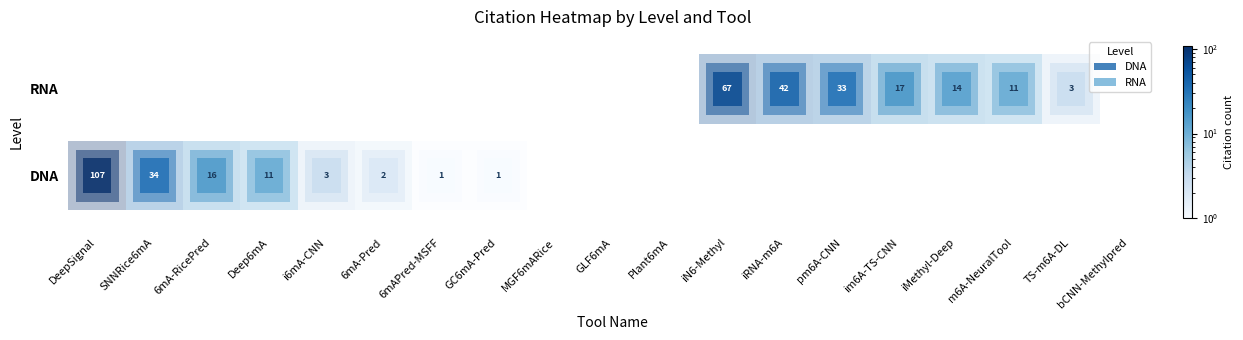

Is the value of DNA at Plant6mA greater than the value of RNA at MGF6mARice?

No